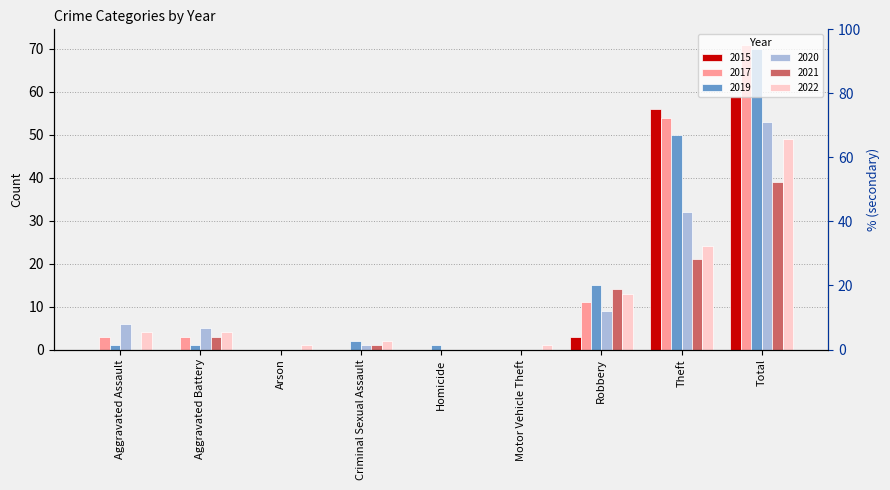

What is the difference between the maximum and second lowest values in the 2022 series?

48